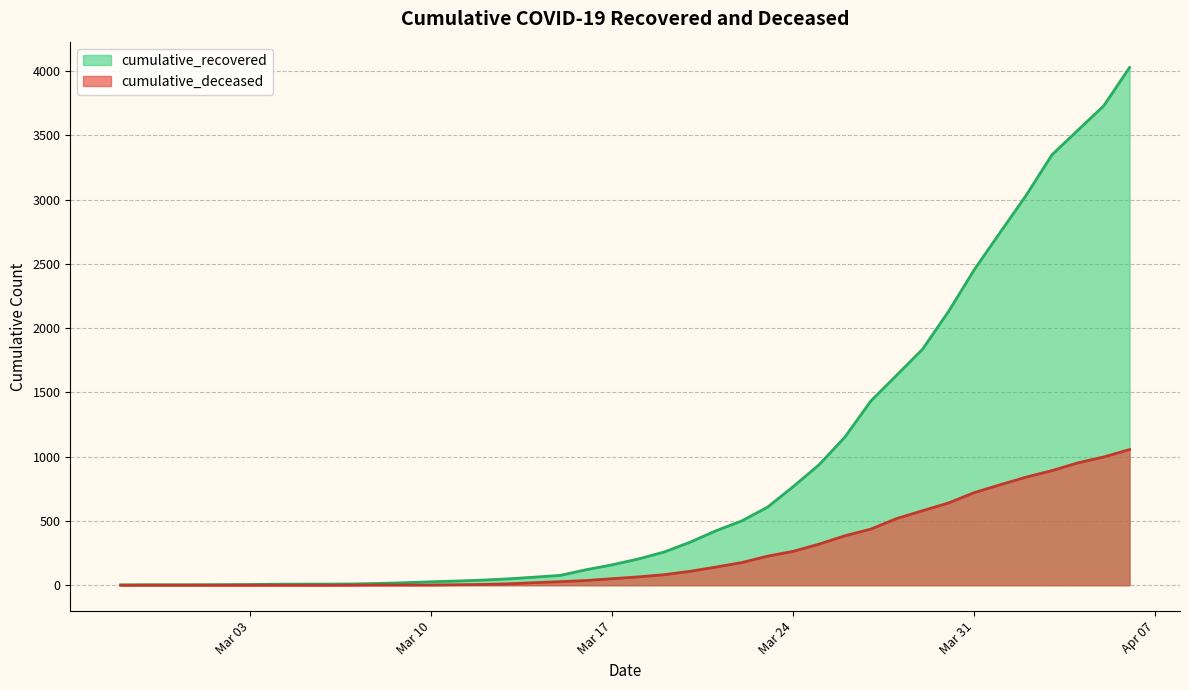

Which series has the largest range (max minus min)?

cumulative_recovered